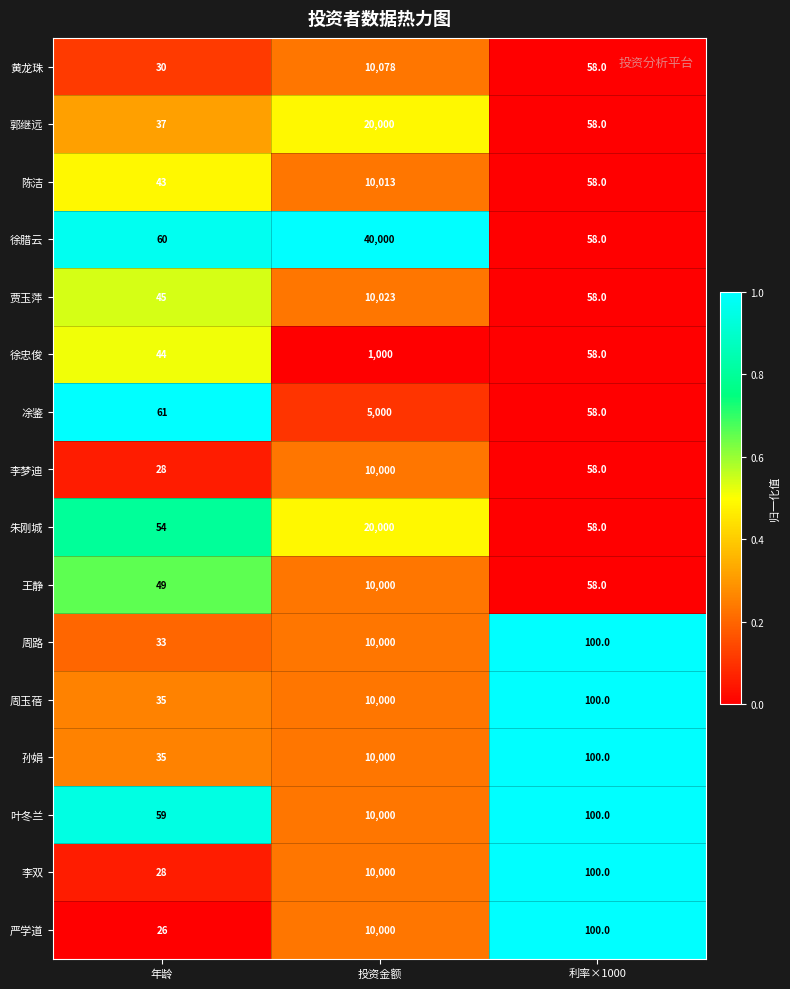

Is it true that 陈洁 equals 19 at 年龄?

False